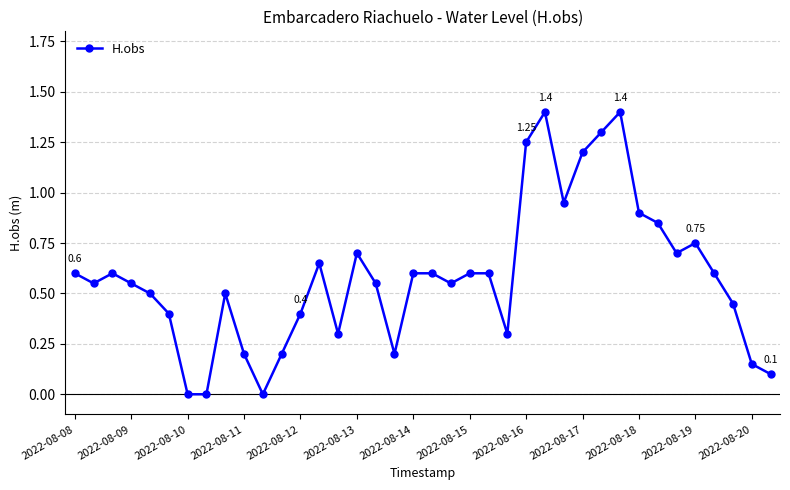

True or false: there are more than 0 points higher than both neighbors.

True